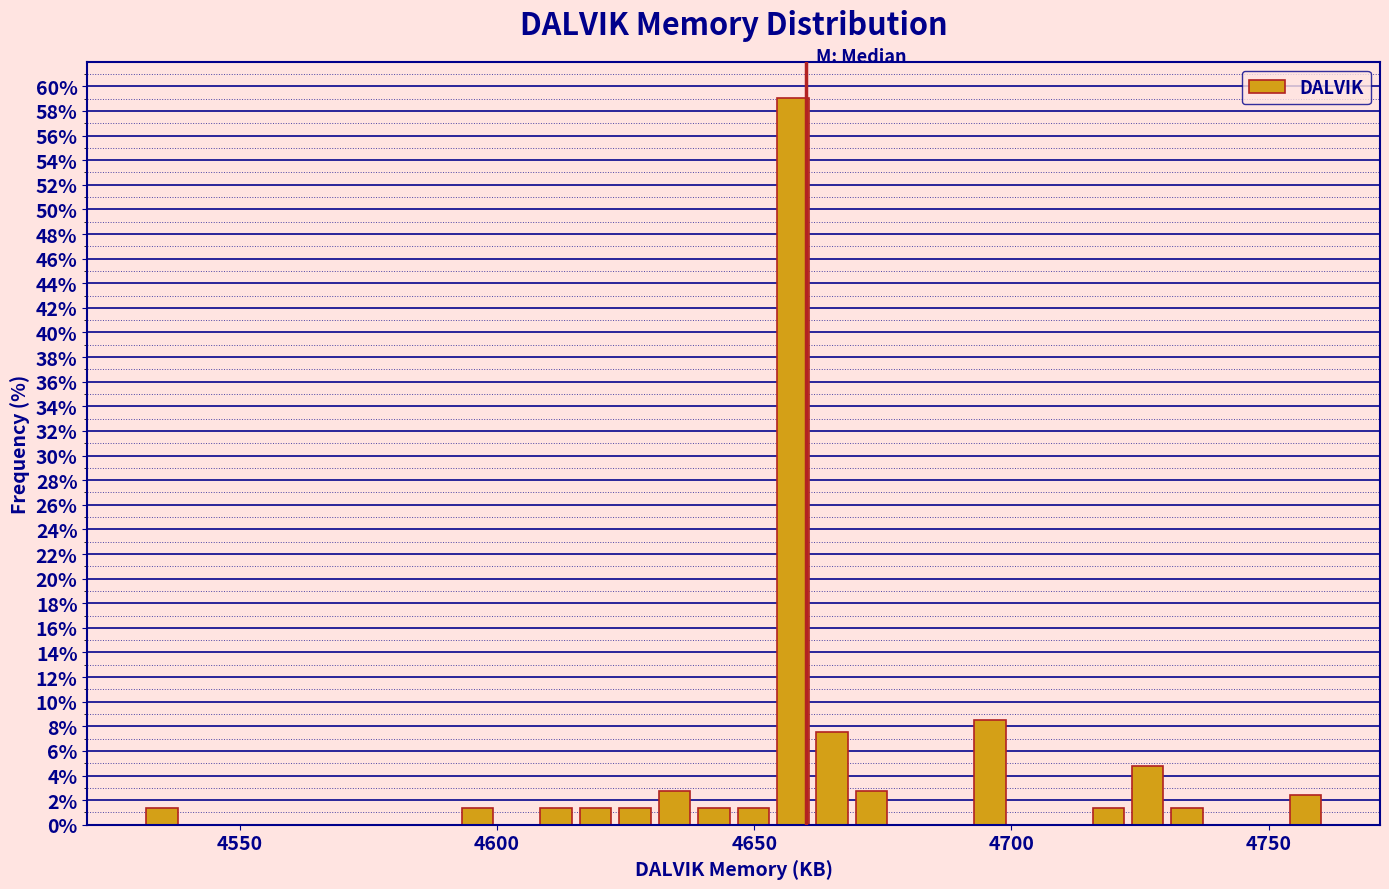

Around what value on the x-axis is the tallest bar? Give the approximate position of its centre, as read against the axis.

4660